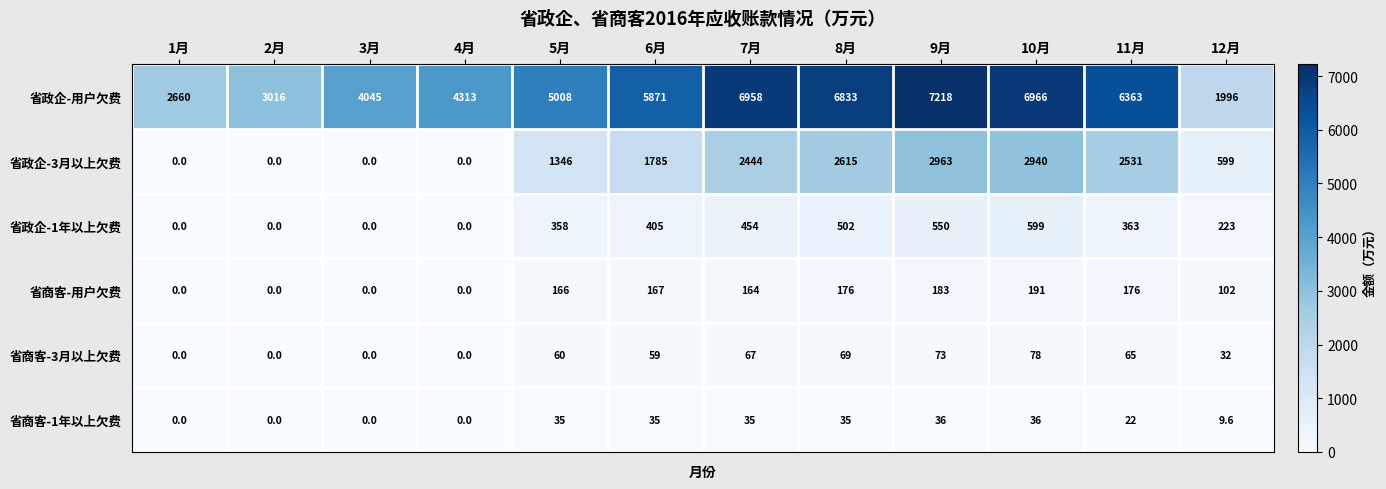

How many data points does each series have?

12